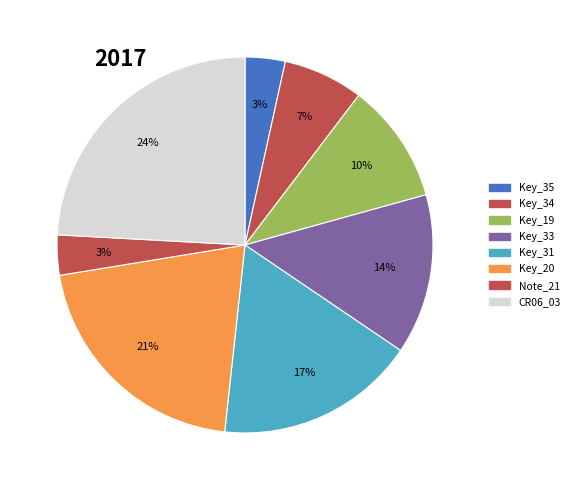

How many segments does this pie chart have?

8